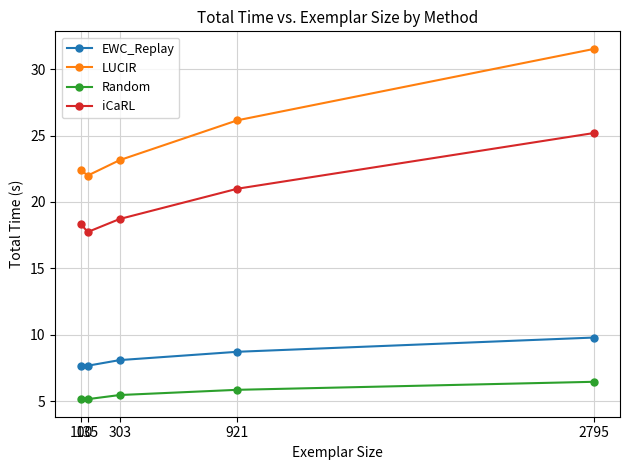

True or false: LUCIR has a value of 26.1 at 921.

True